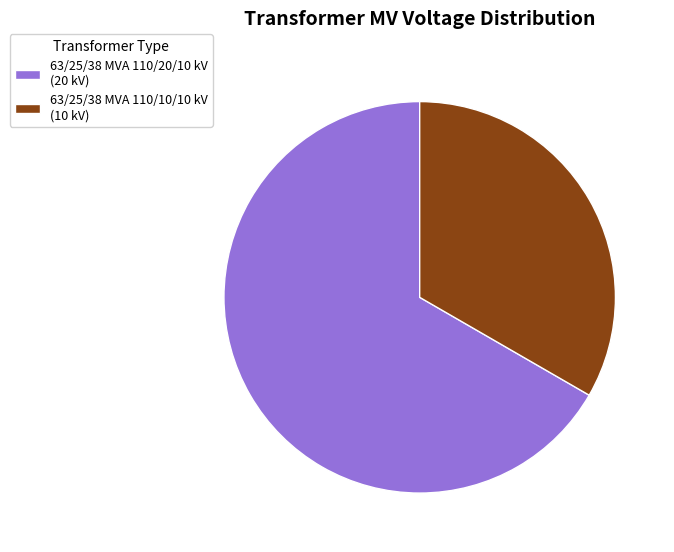

Is the sum of 63/25/38 MVA 110/20/10 kV (20 kV) and 63/25/38 MVA 110/10/10 kV (10 kV) greater than half?

Yes